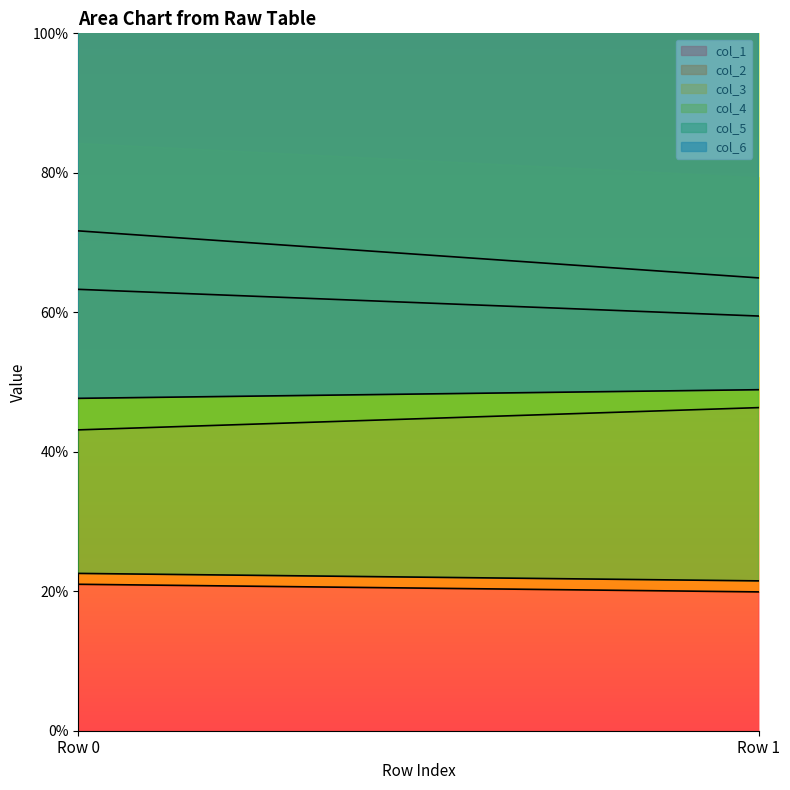

The value of col_1 at Row 1 is 28.5. True or false?

False